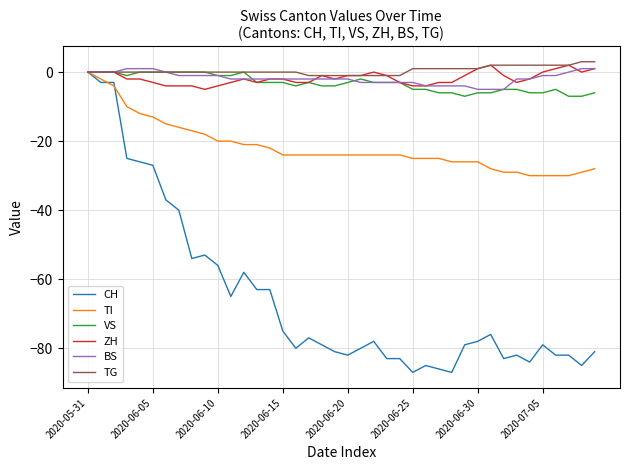

Which series has the widest spread of values?

CH